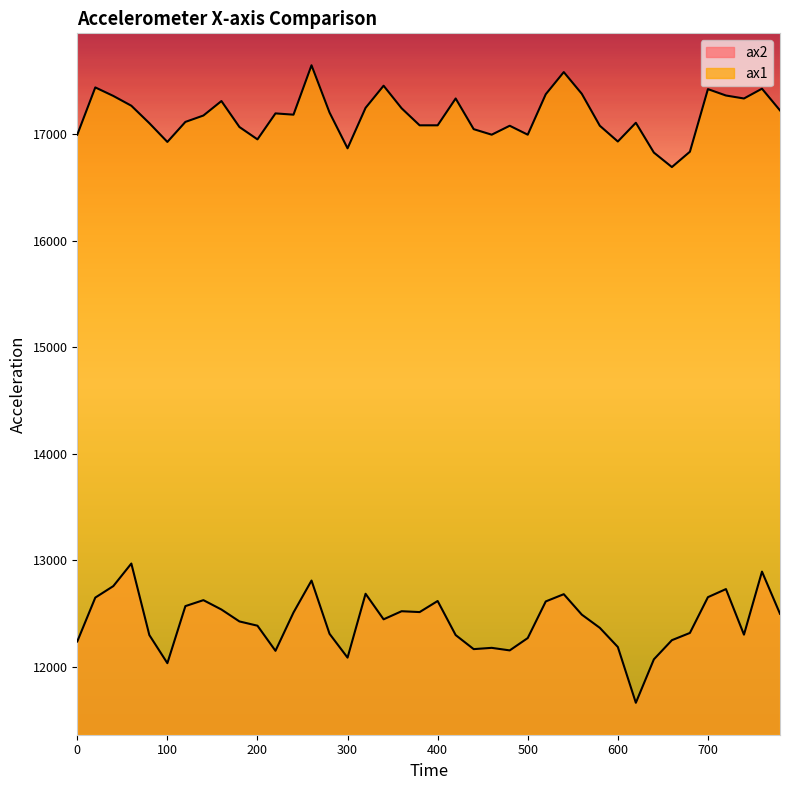

What is the minimum value for ax2?

11660